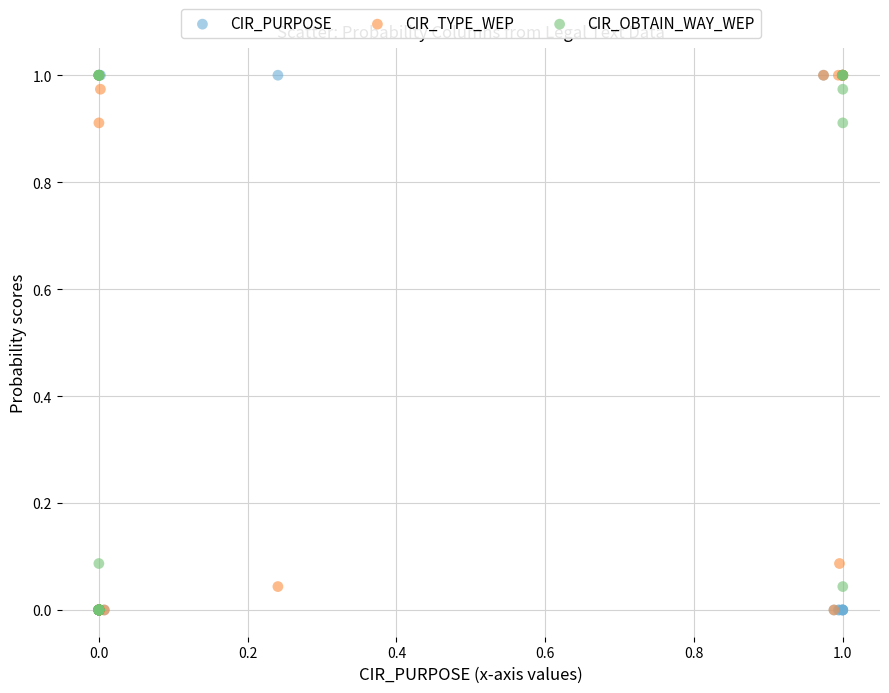

Which series has the largest Y range (max minus min)?

CIR_PURPOSE